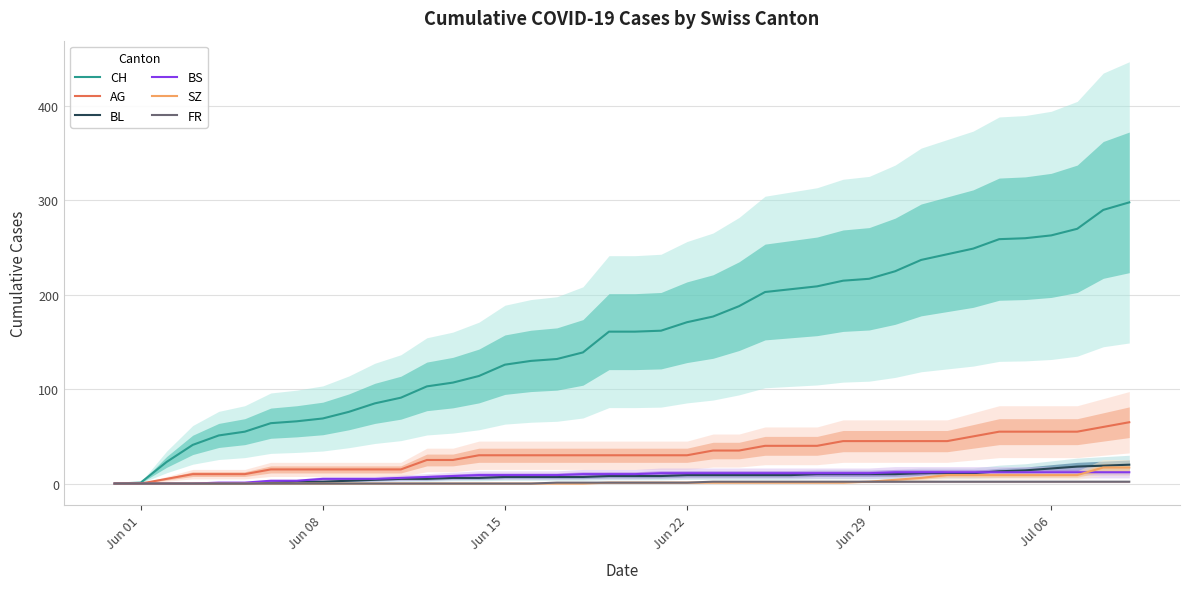

True or false: AG and BS cross at least once.

False